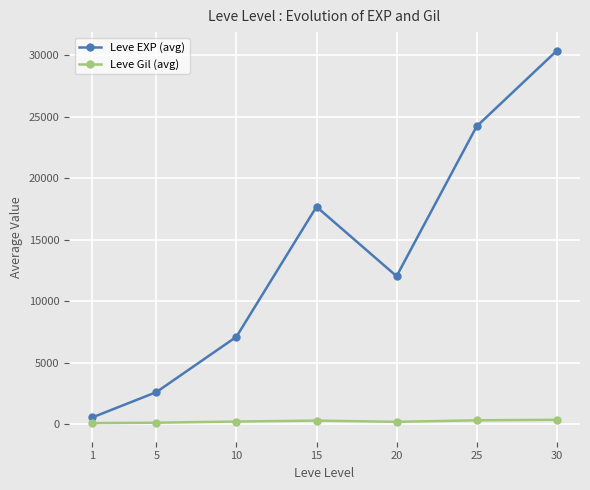

What is the value of the Leve Gil (avg) point at the 4th from the left?

317